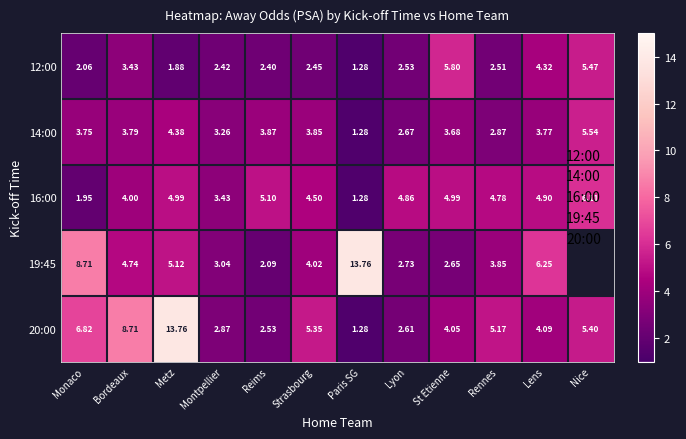

Rank the series at Metz from highest to lowest value.

20:00, 19:45, 16:00, 14:00, 12:00